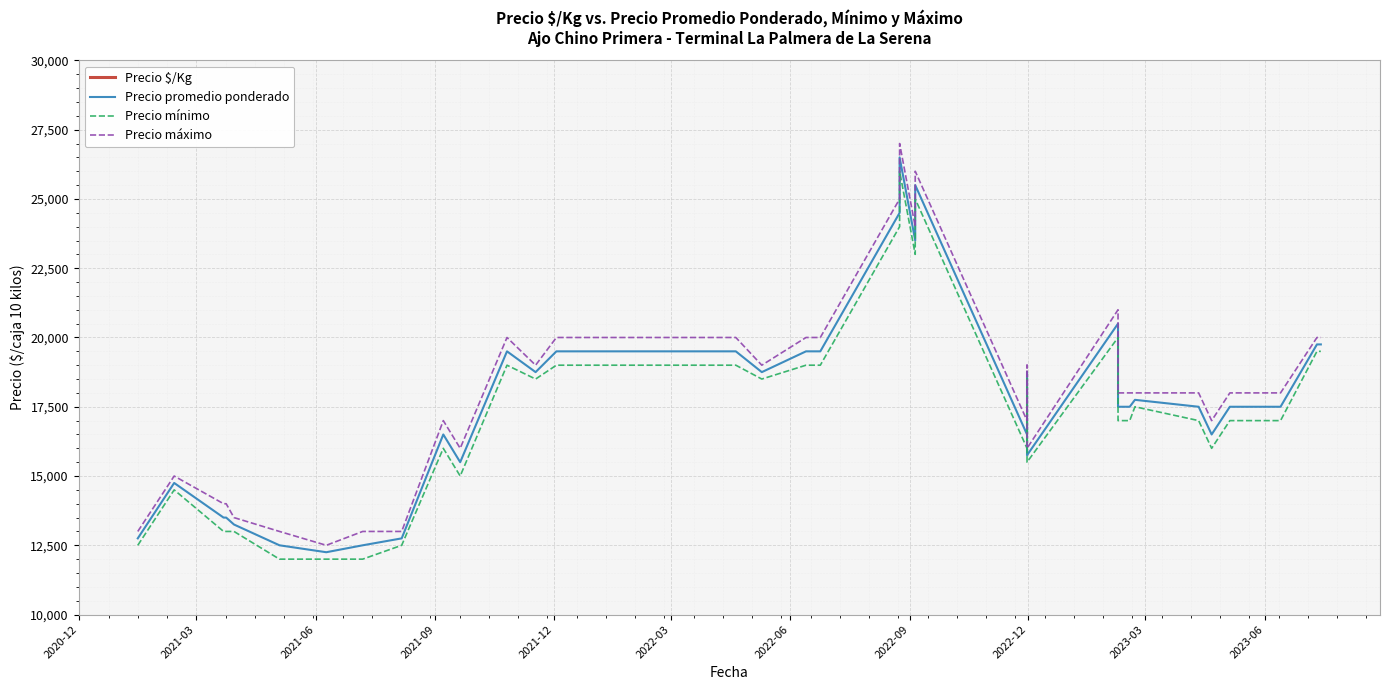

In Precio $/Kg, how many points are lower than both neighbors (excluding endpoints)?

8